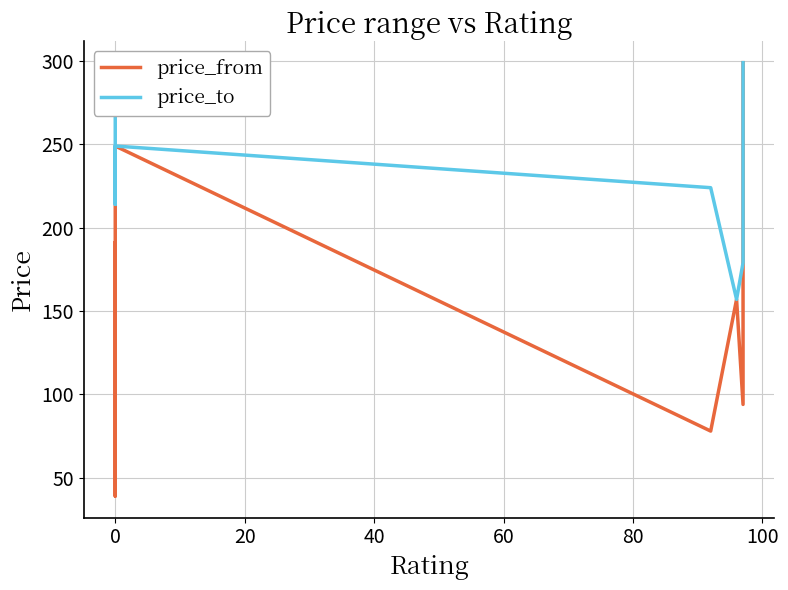

What is the maximum value for price_to?

299